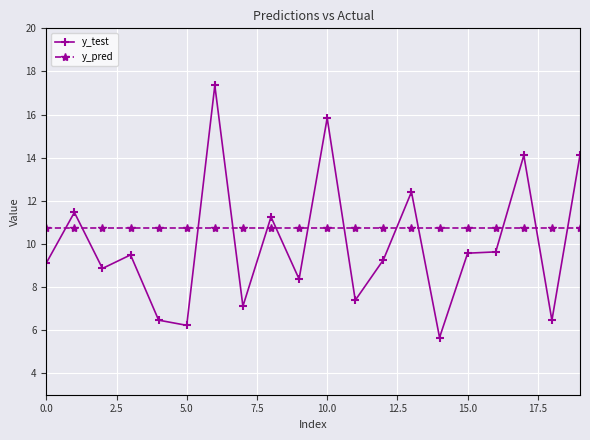

What is the value of the y_test point at the 20th from the left?

14.1